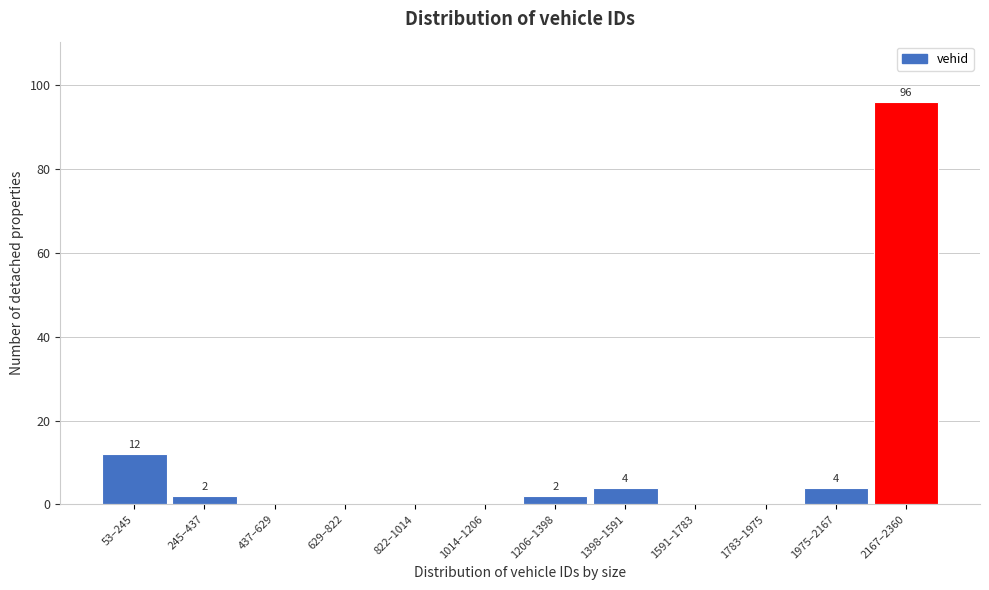

Reading left to right, transcribe all the data shown in this chart.

53–245=12	245–437=2	437–629=0	629–822=0	822–1014=0	1014–1206=0	1206–1398=2	1398–1591=4	1591–1783=0	1783–1975=0	1975–2167=4	2167–2360=96